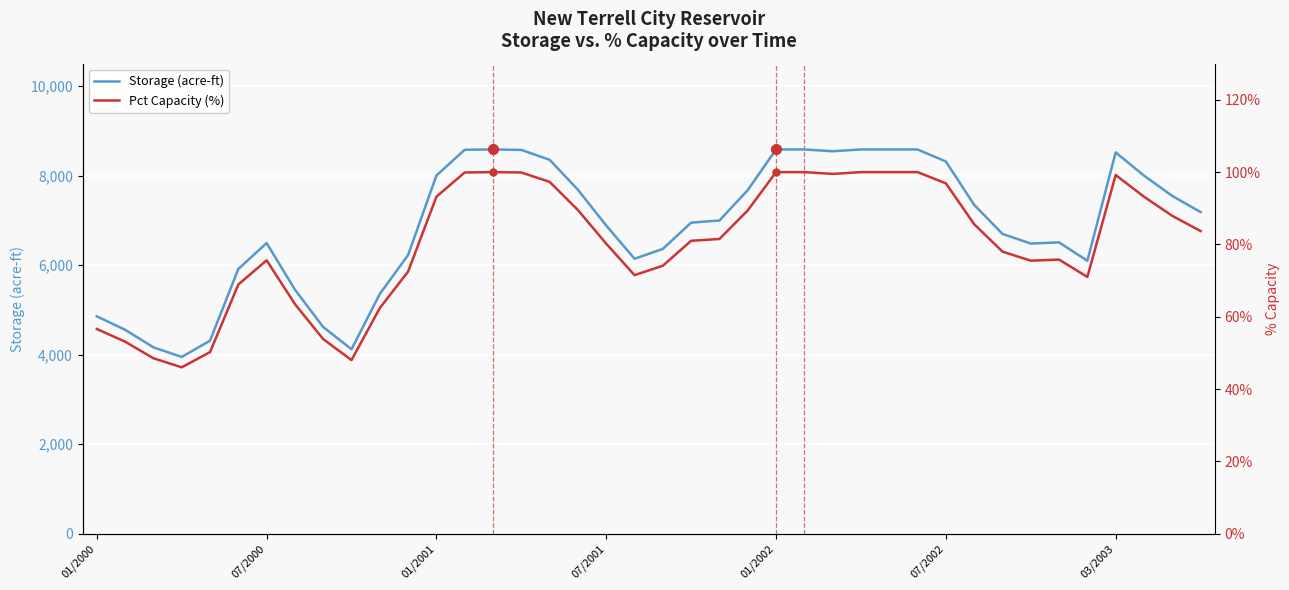

Which series changed the most between 13 and 26?

Storage (acre-ft)